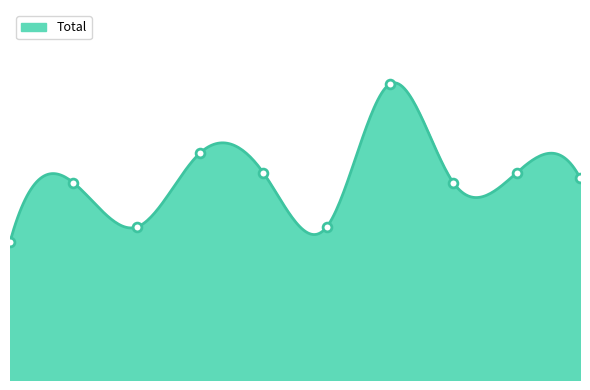

What is the ratio of the value at 2015 to the value at 2023?

0.7